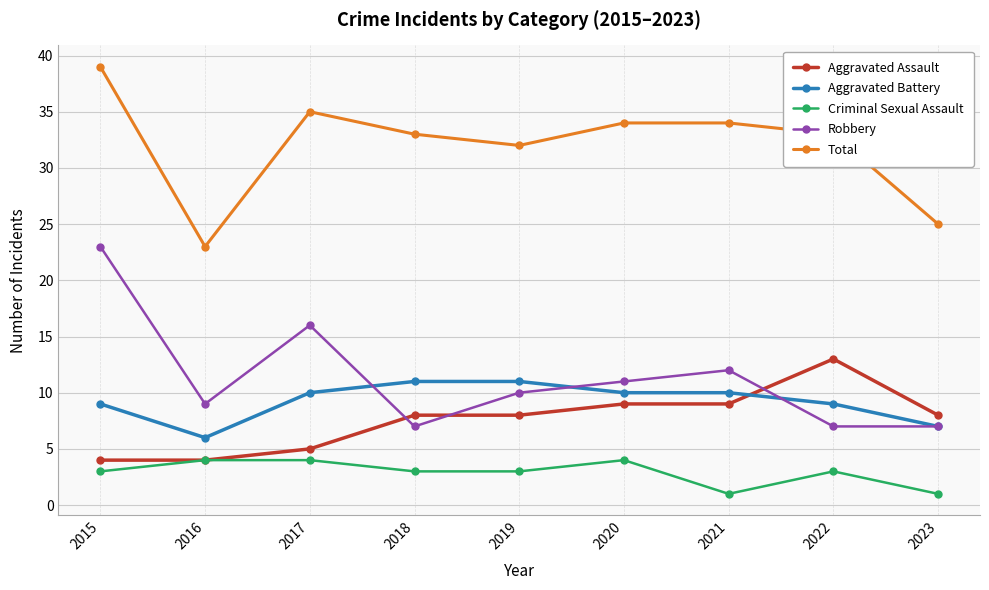

Reading left to right, what are all the values shown in this chart?

Aggravated Assault: 2015=4	2016=4	2017=5	2018=8	2019=8	2020=9	2021=9	2022=13	2023=8
Aggravated Battery: 2015=9	2016=6	2017=10	2018=11	2019=11	2020=10	2021=10	2022=9	2023=7
Criminal Sexual Assault: 2015=3	2016=4	2017=4	2018=3	2019=3	2020=4	2021=1	2022=3	2023=1
Robbery: 2015=23	2016=9	2017=16	2018=7	2019=10	2020=11	2021=12	2022=7	2023=7
Total: 2015=39	2016=23	2017=35	2018=33	2019=32	2020=34	2021=34	2022=33	2023=25